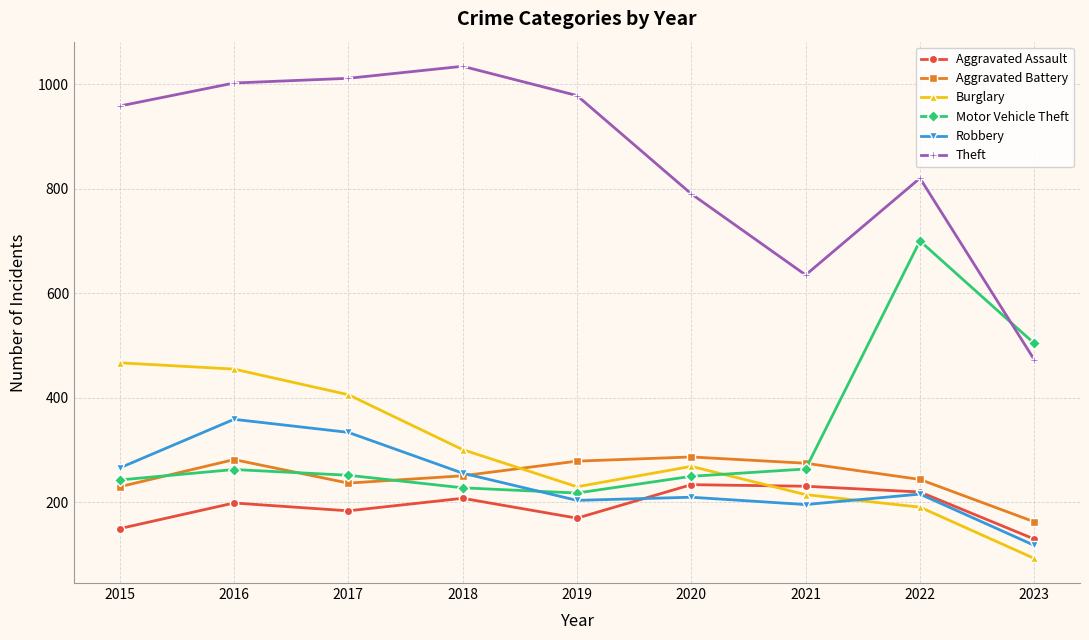

What is the sum of all Robbery values?

2159